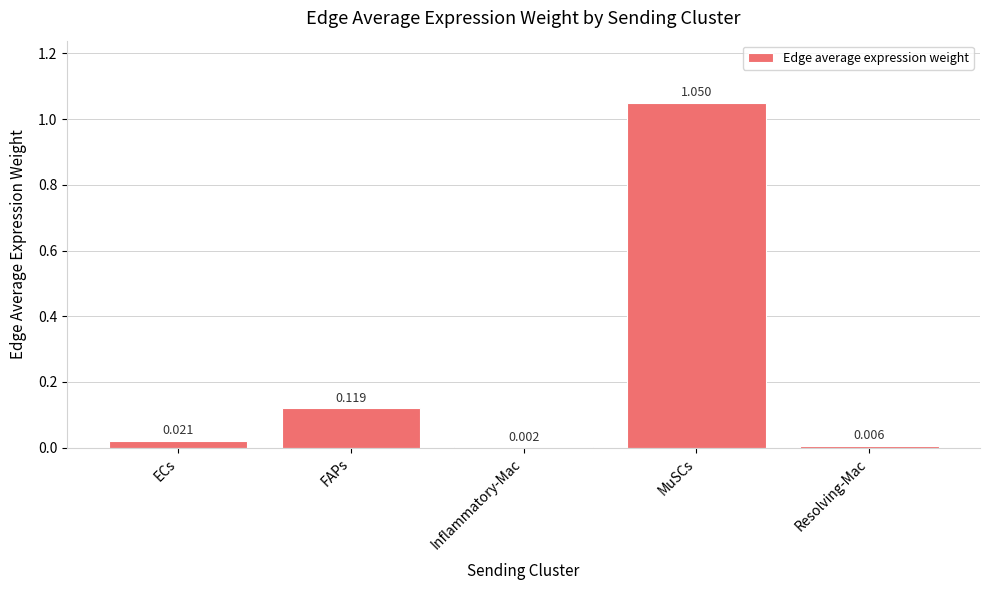

At which label is the value closest to 0?

Inflammatory-Mac